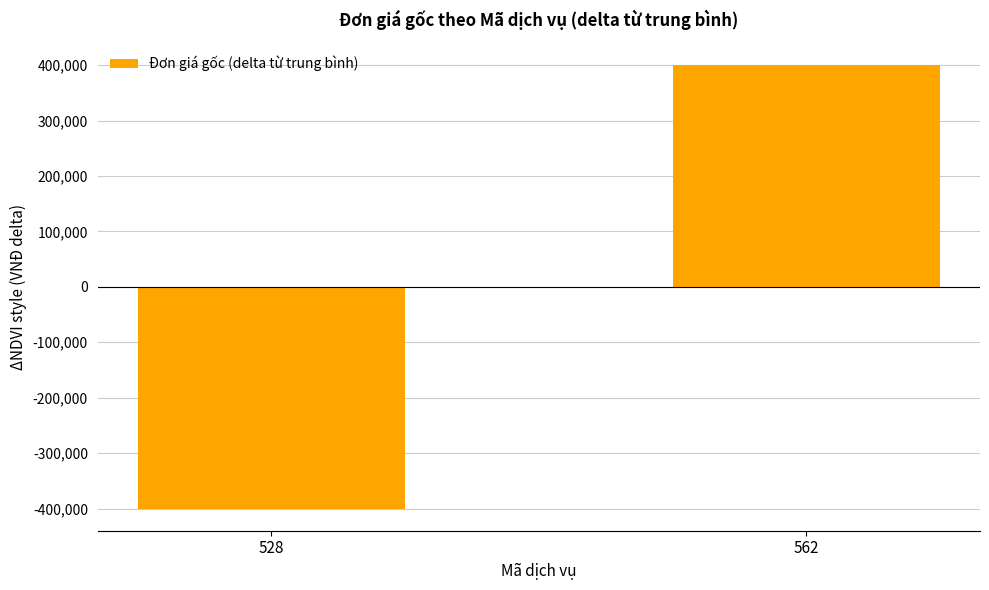

What value does the data have at 562?

400000